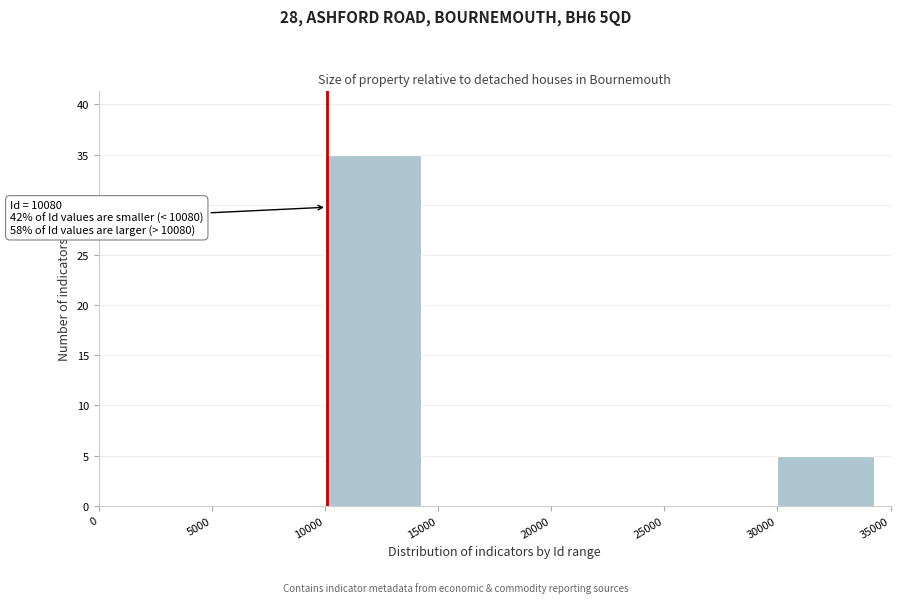

Which range on the x-axis has the tallest bar?

10000 to 15000